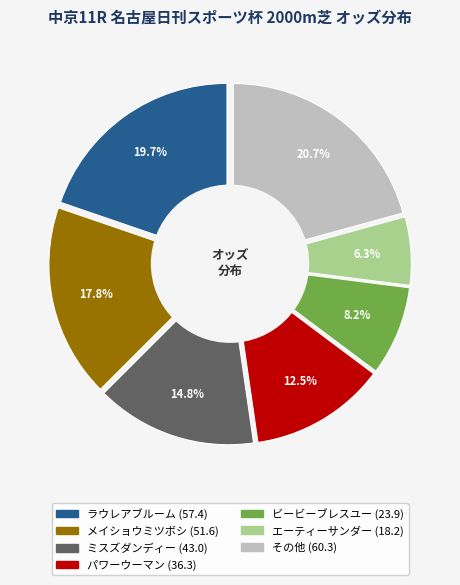

Does スズカディープ account for over 50% of the chart?

No